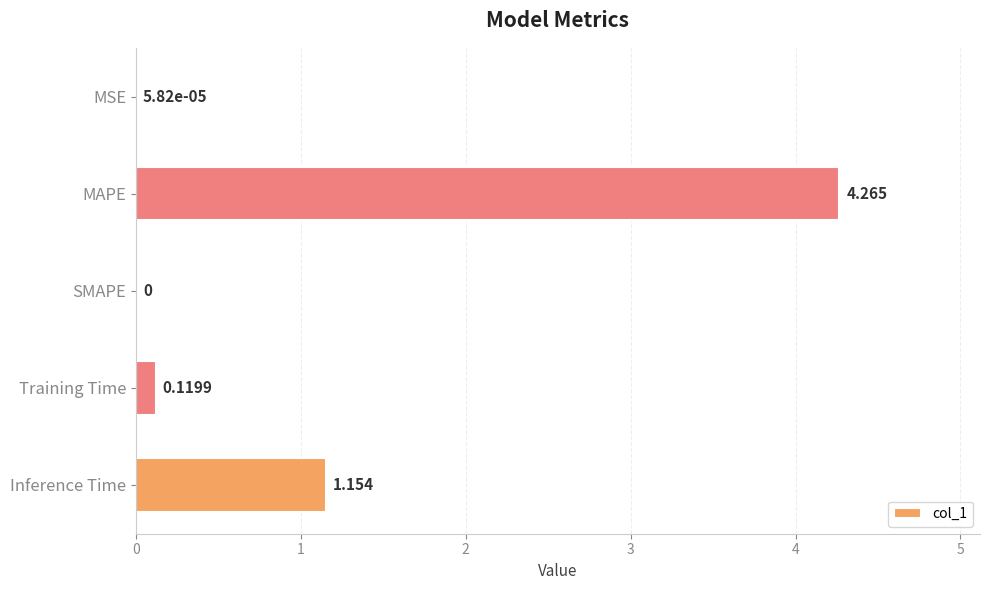

Between MAPE and Training Time, which is larger?

MAPE